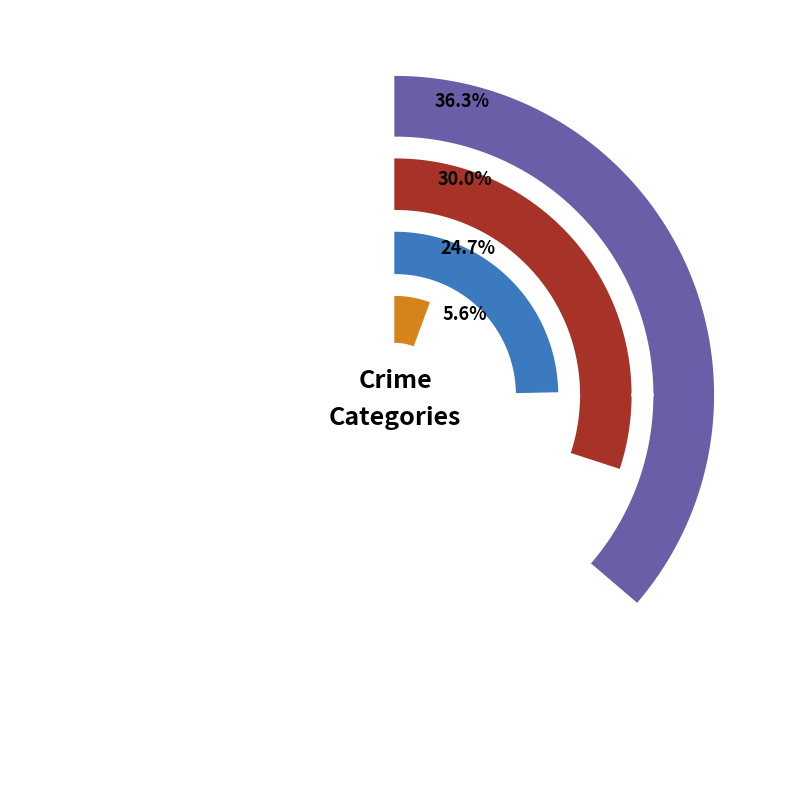

Does 0 account for over 50% of the chart?

No